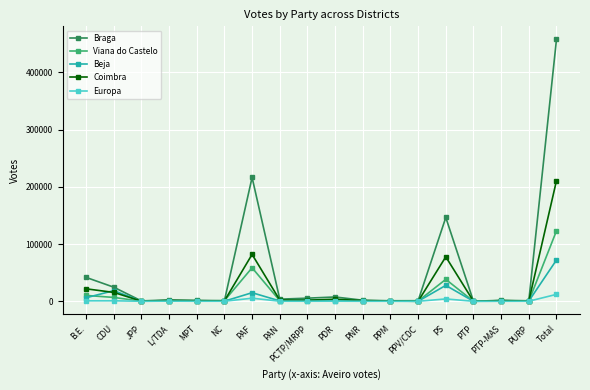

True or false: Viana do Castelo has more than 1 interior local peaks.

True